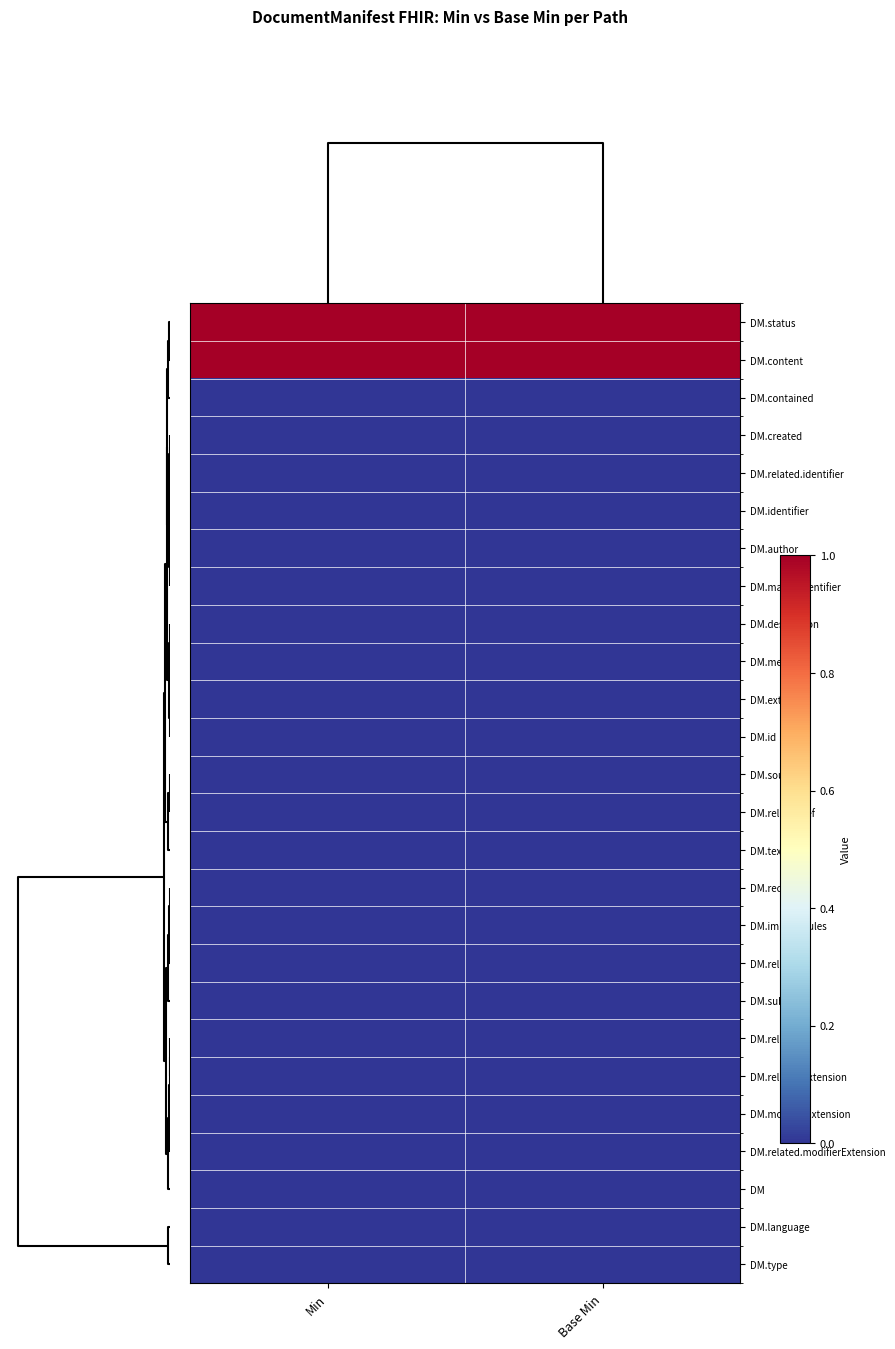

Which series has the largest total across all categories?

DM.status